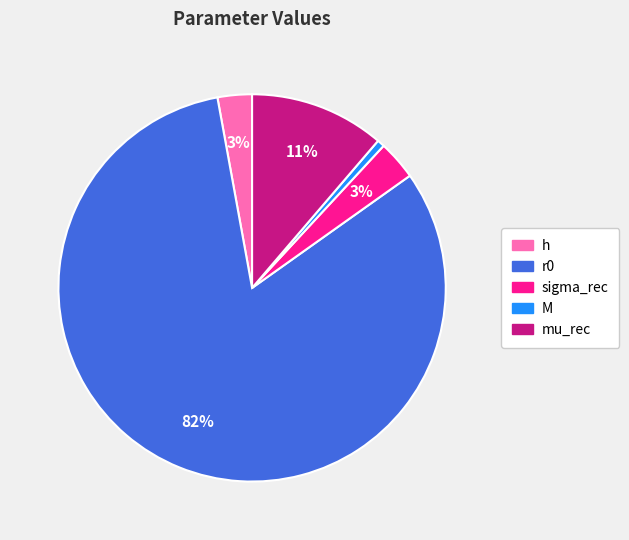

How many segments does this pie chart have?

5